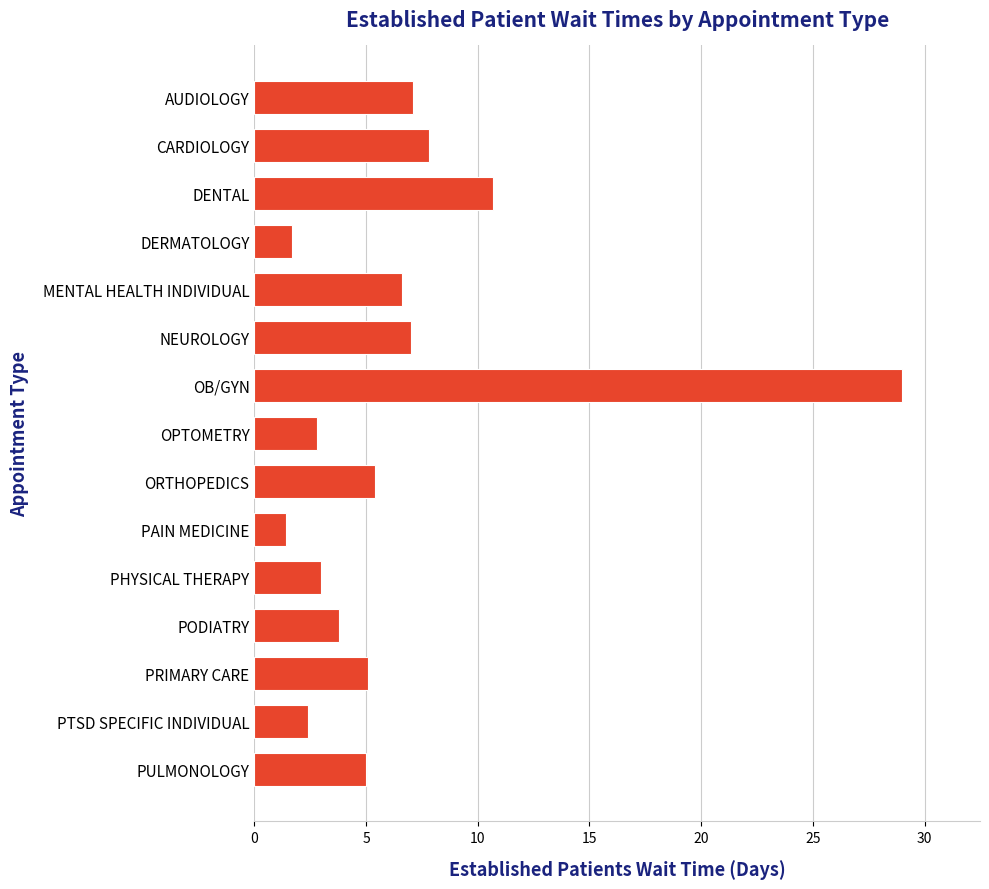

What is the difference between the maximum and minimum values?

27.6